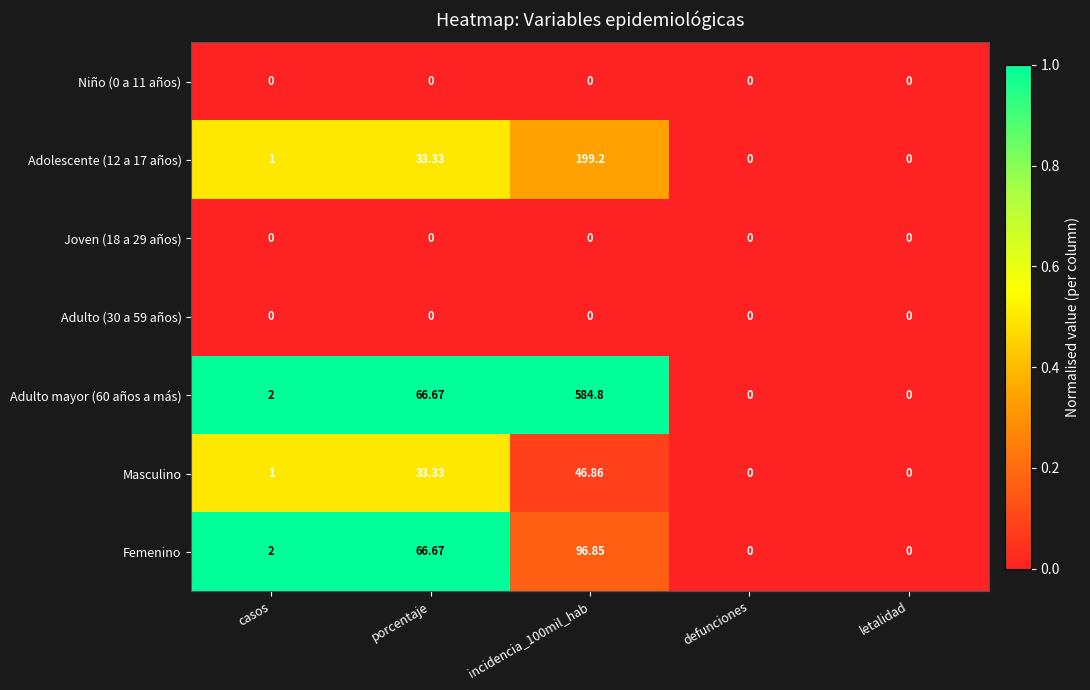

Where is Adolescente (12 a 17 años) nearest to the value 99?

porcentaje